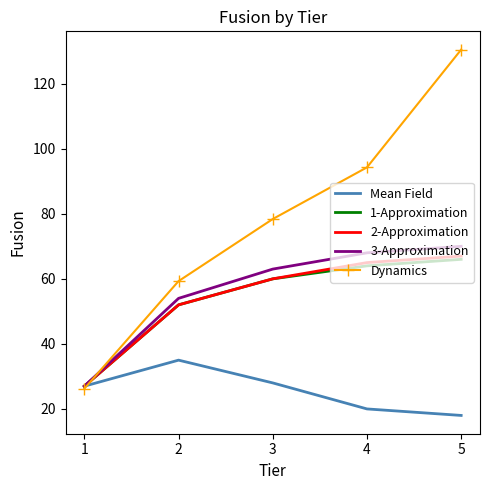

How many distinct data groups are displayed?

5